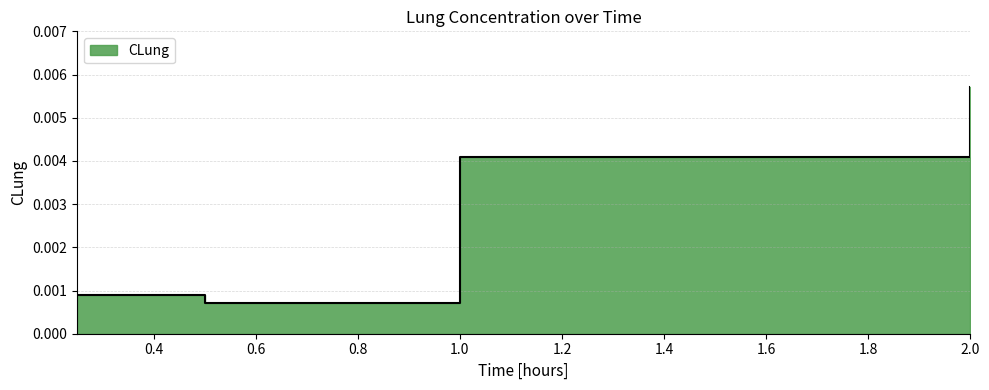

True or false: the data has more than 1 interior local peaks.

False